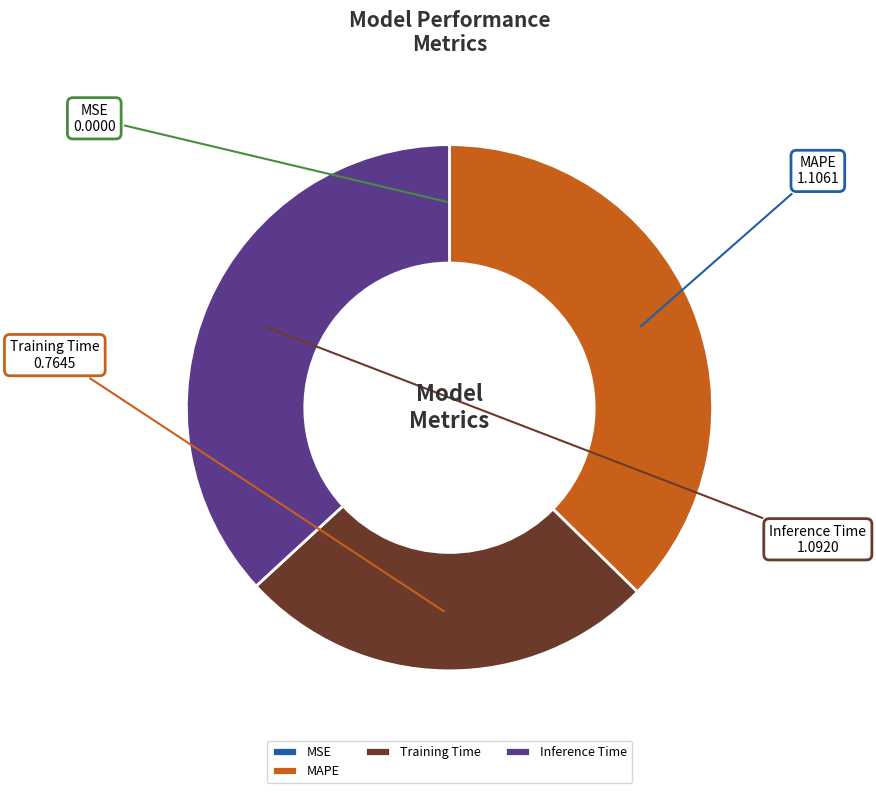

Does any single category account for the majority?

No